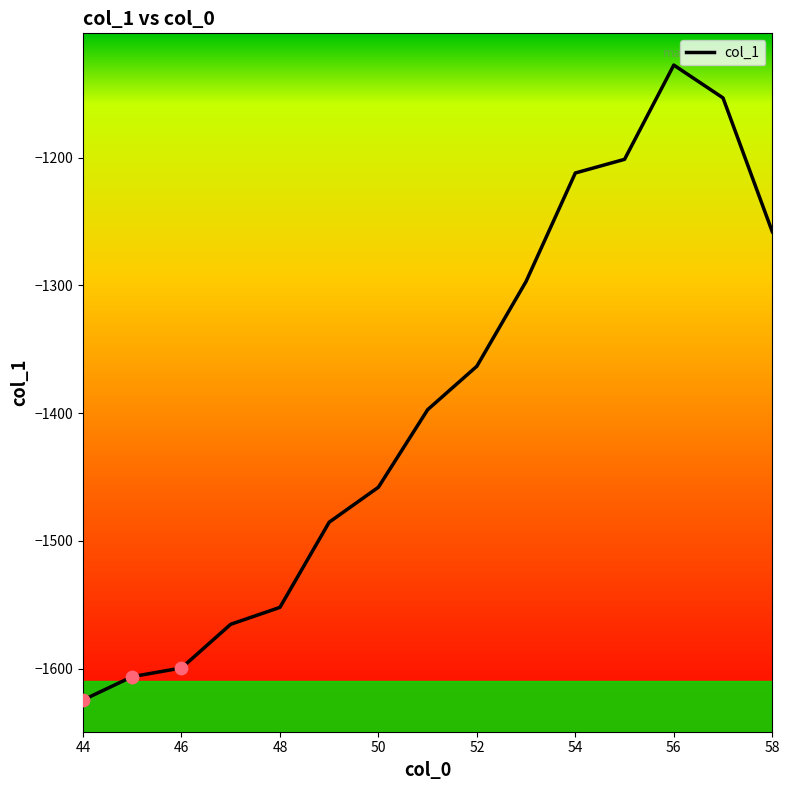

What is the greatest value displayed?

-1127.6